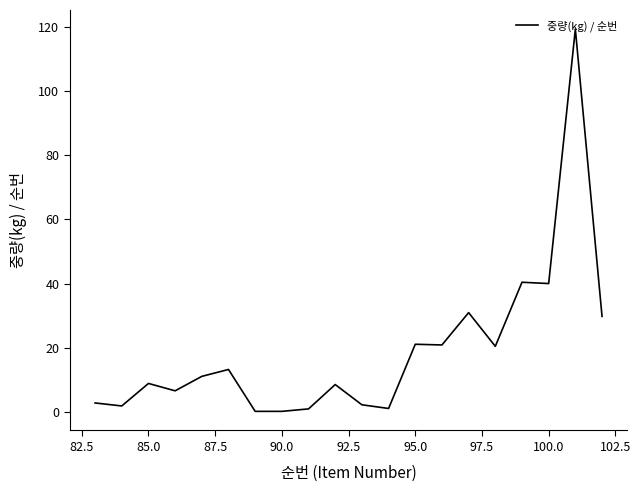

What is the greatest value displayed?

119.4